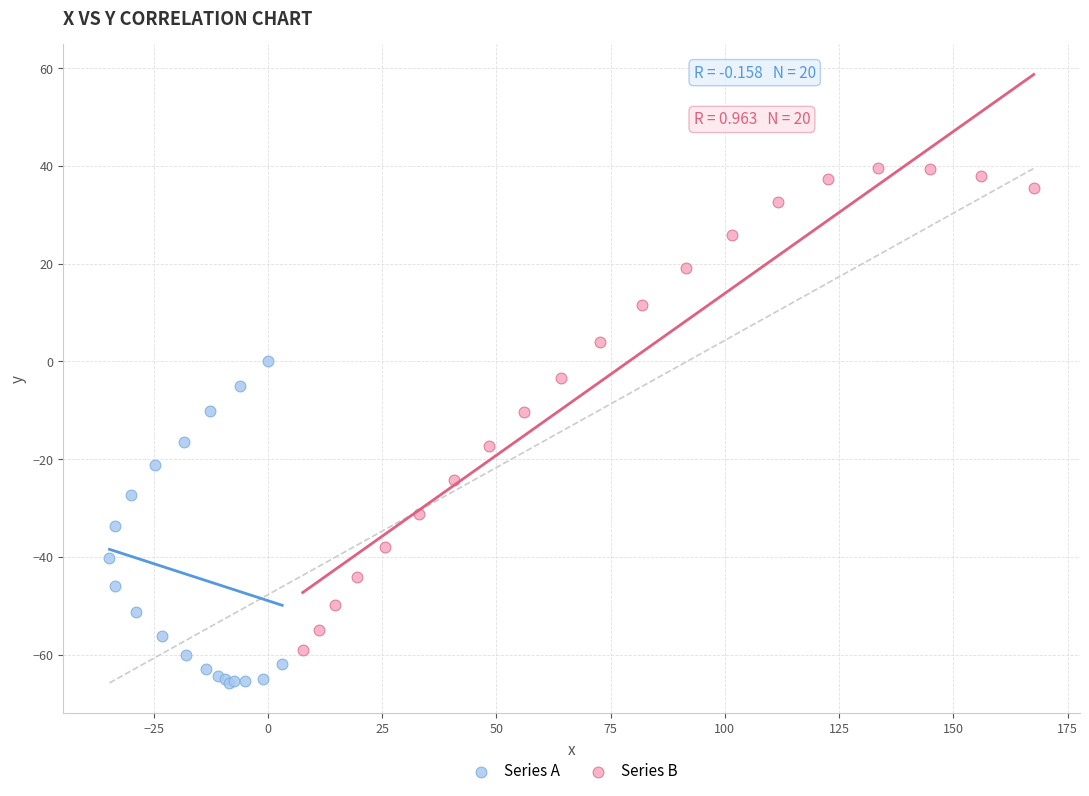

Which series contains the highest Y value?

Series B